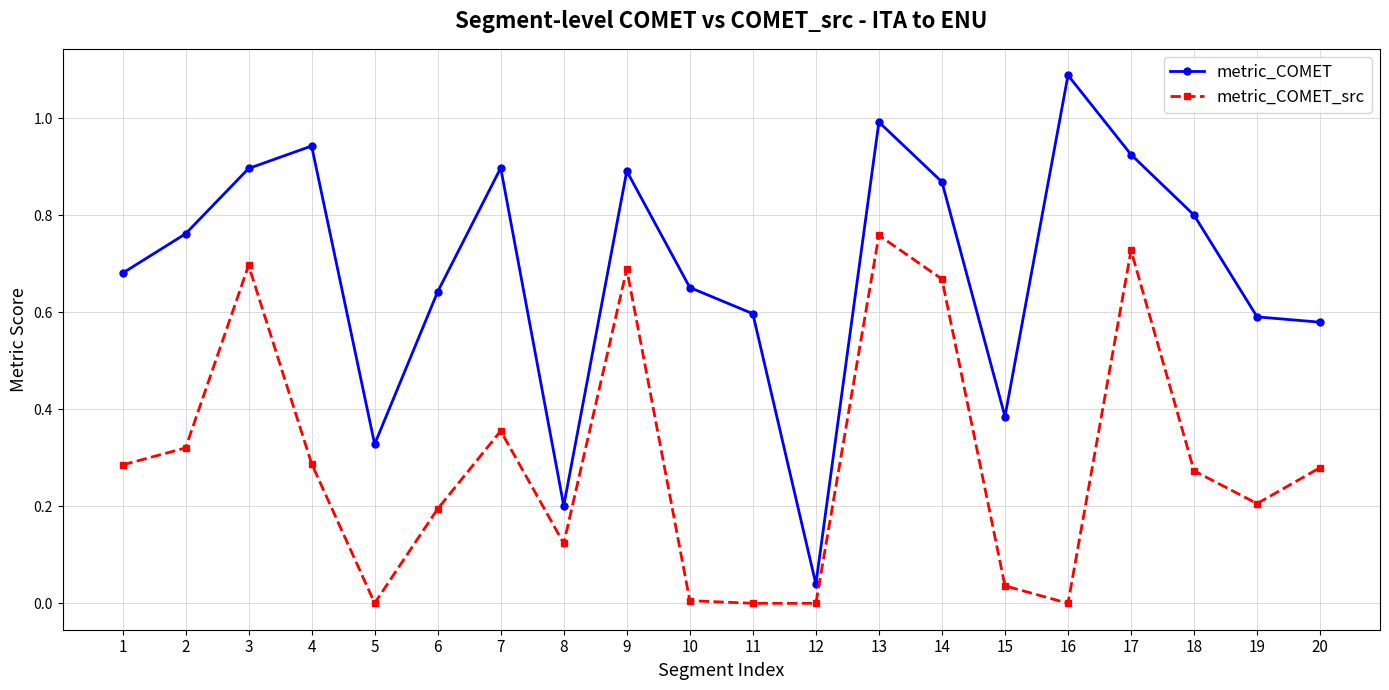

Which series changed the most between 14 and 15?

metric_COMET_src